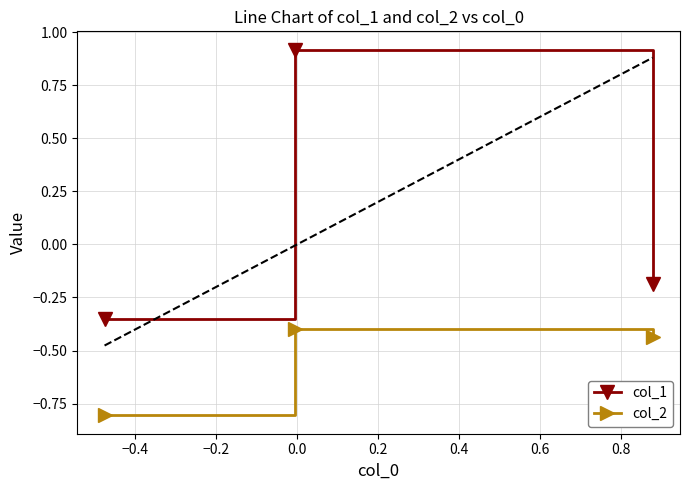

Which series has the largest range (max minus min)?

col_1